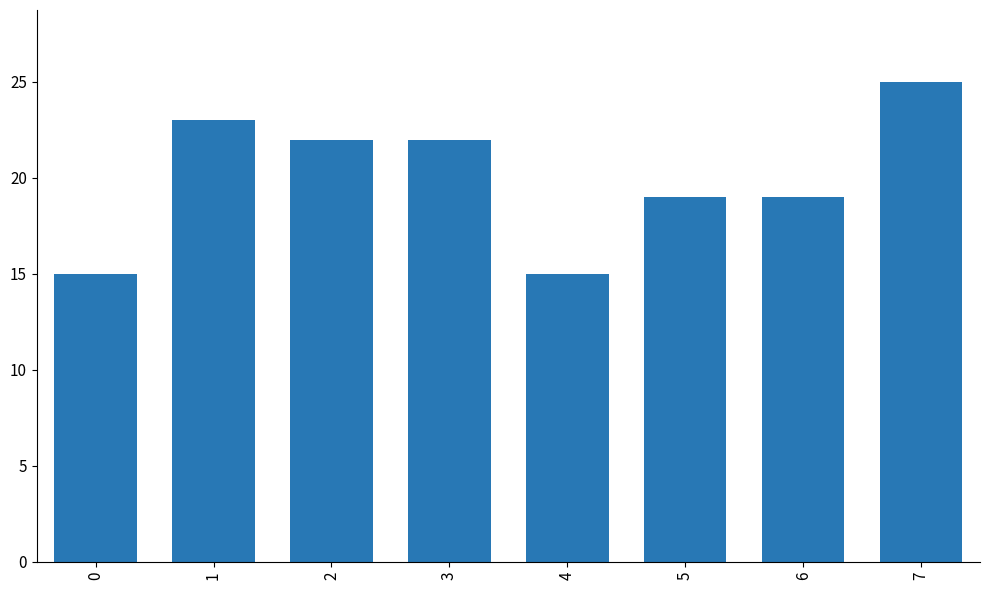

What is the smallest value displayed?

15